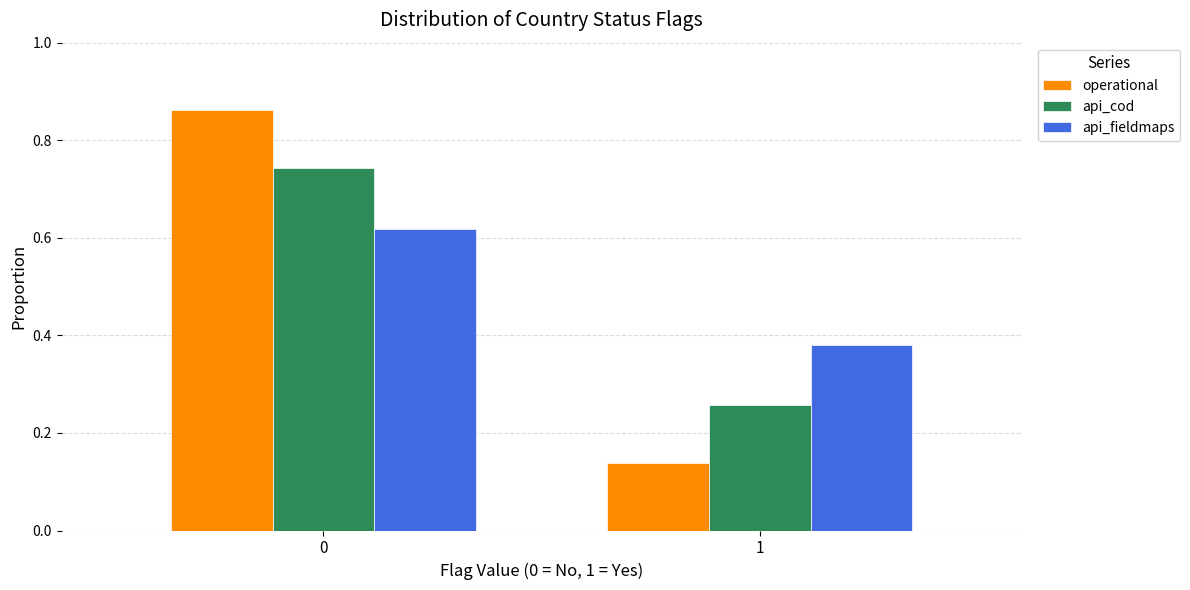

True or false: api_cod has a value of 0.4 at 1.

False